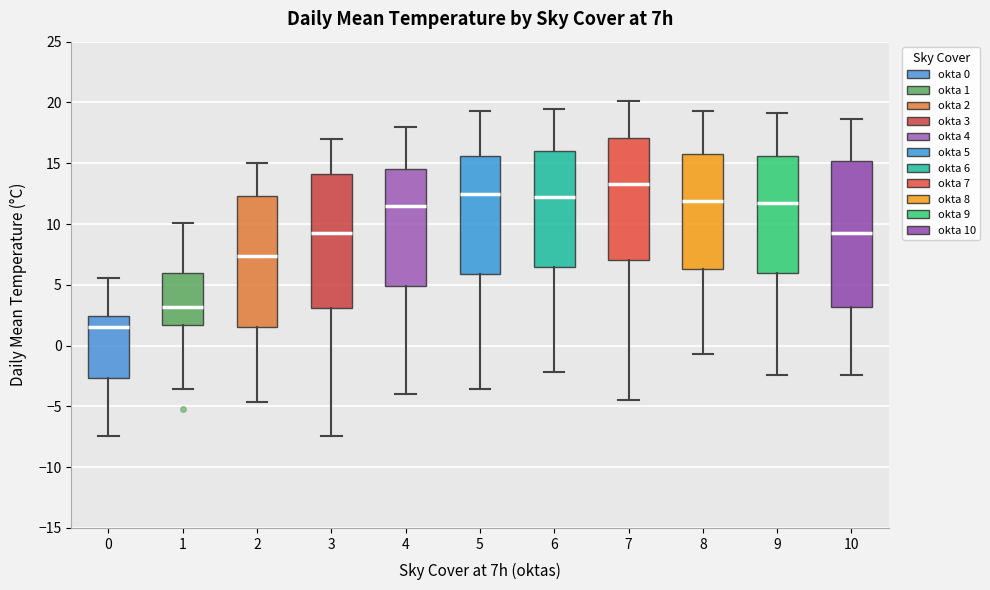

Where is the upper edge of the box at x = 7 on the y-axis? The values are not printed on the chart, so give them approximately, as read against the axis.

17.0